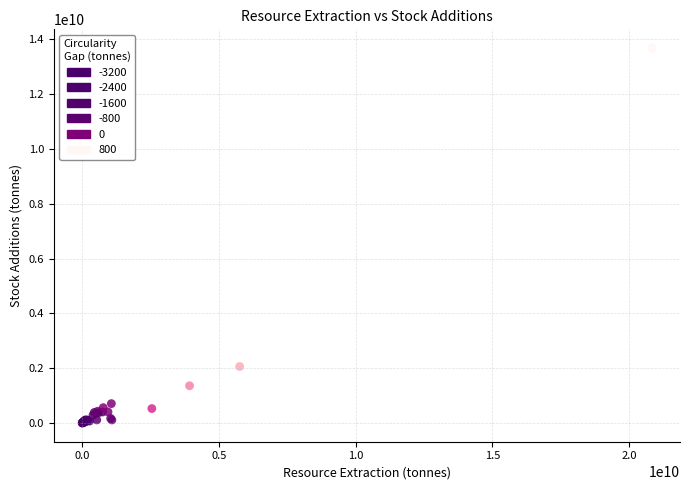

What Y value in the scatter plot is closest to 6839668175?

2062003140.3